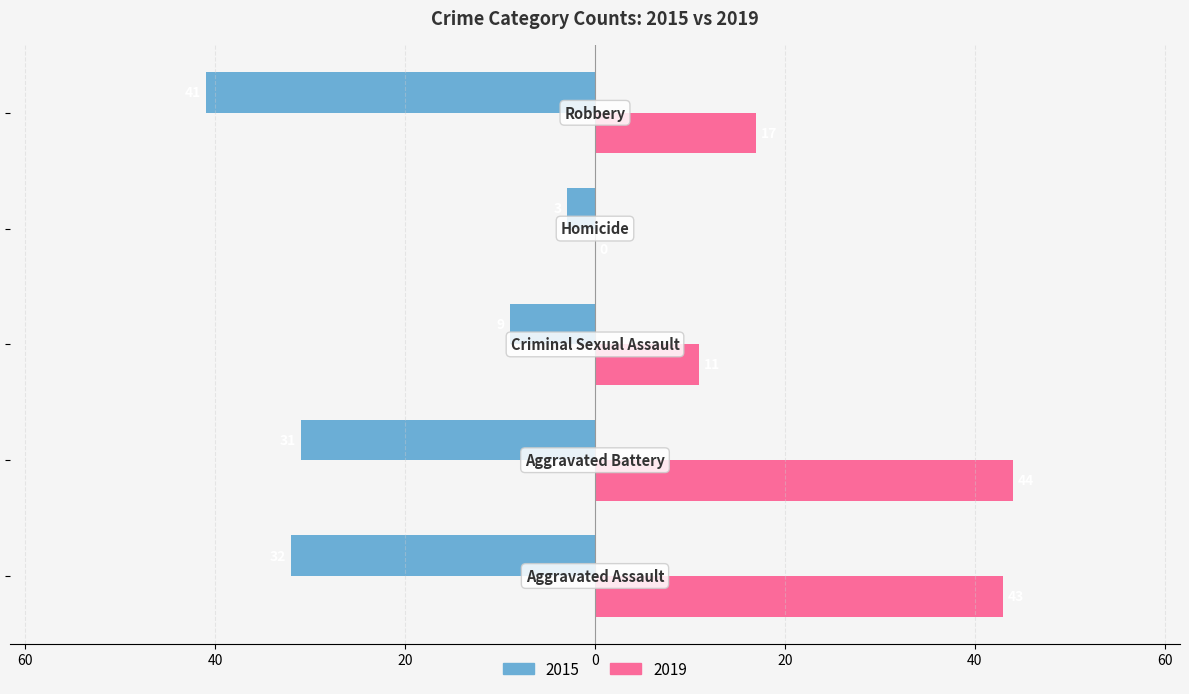

What are all the series names shown in the legend?

2015, 2019